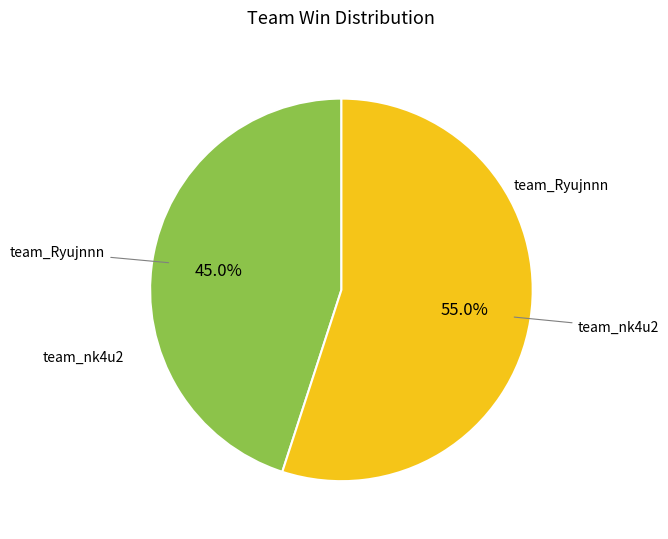

Does any single category account for the majority?

Yes